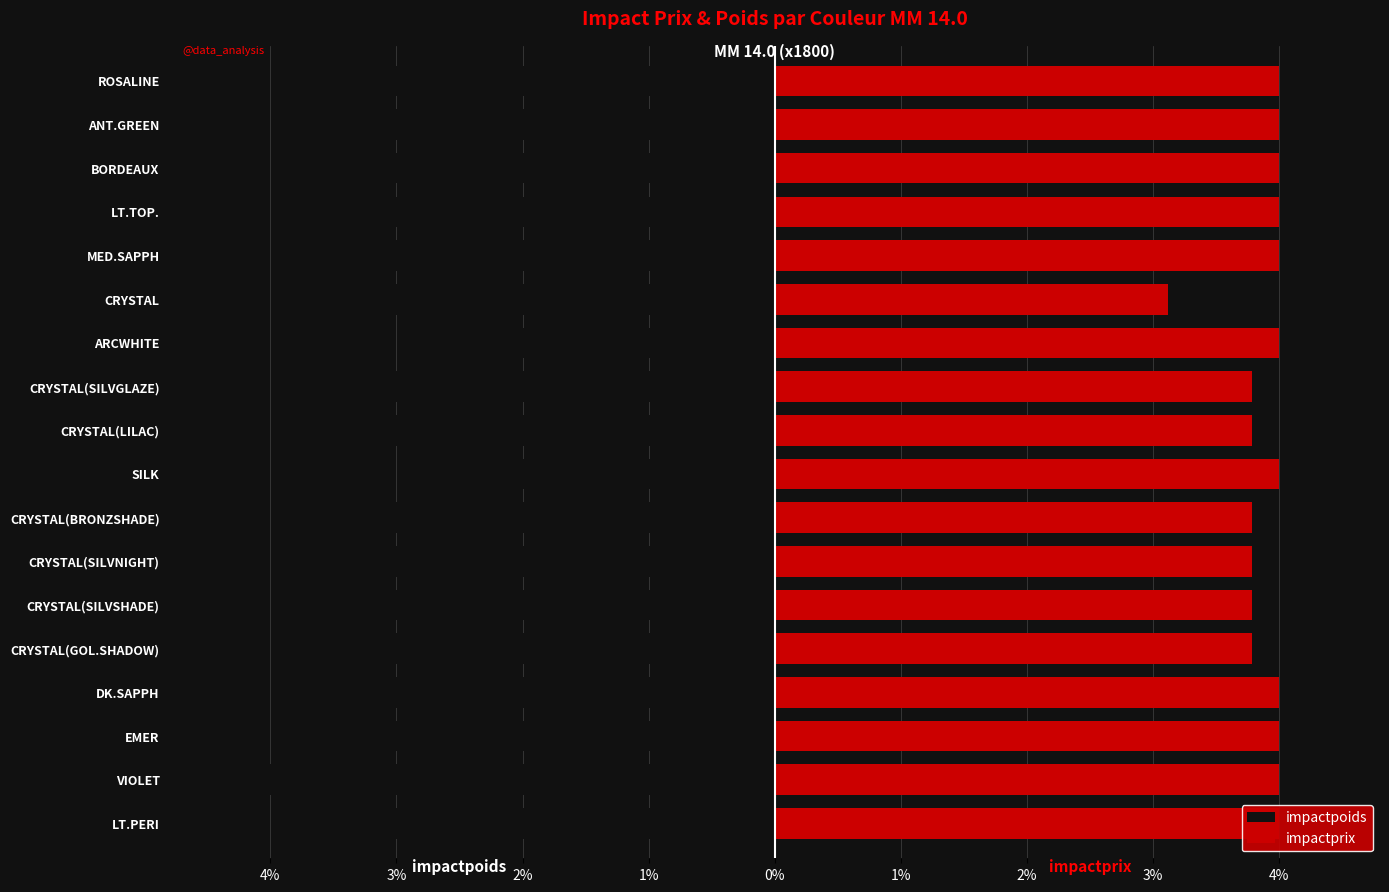

How many categories are shown in the chart?

18